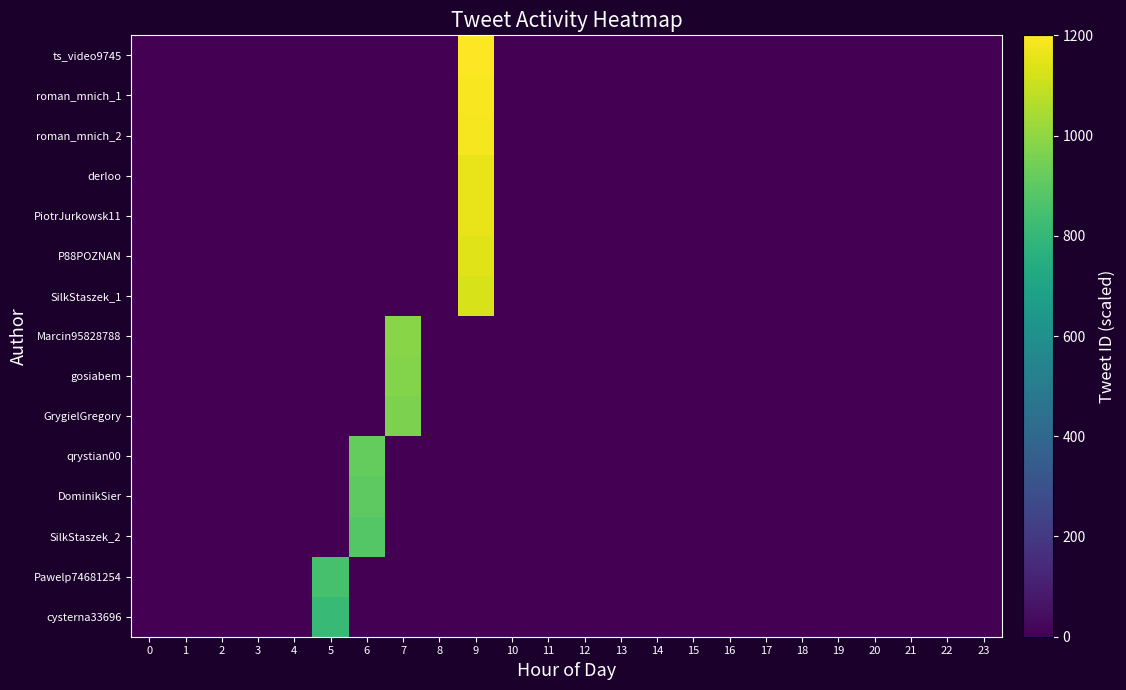

At which category is the sum across all series the highest?

9